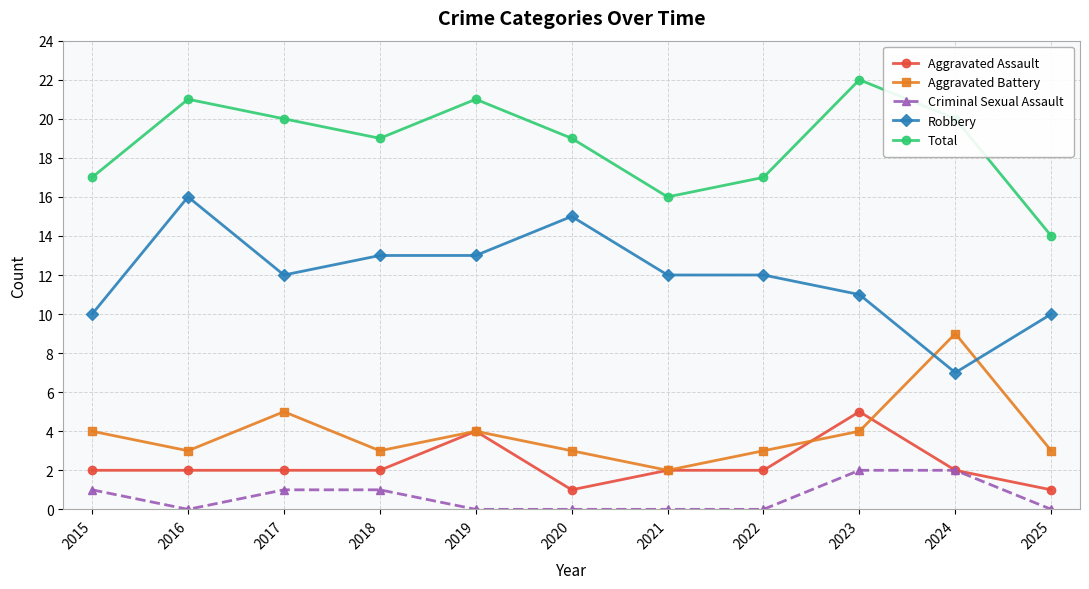

What is the value of the Criminal Sexual Assault point at the 10th from the left?

2